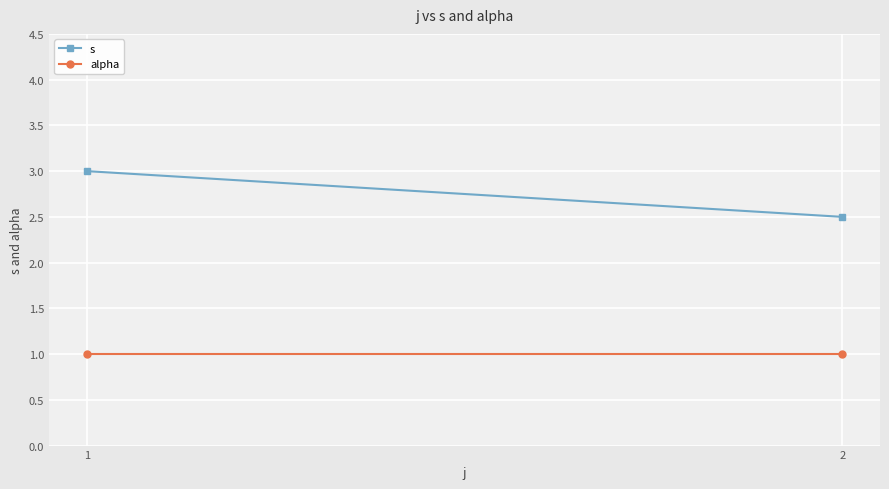

Between 1 and 2, which is larger?

1